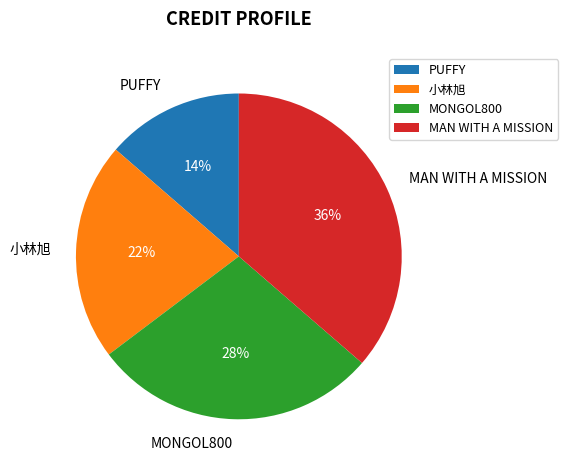

Count the number of slices in the pie.

4